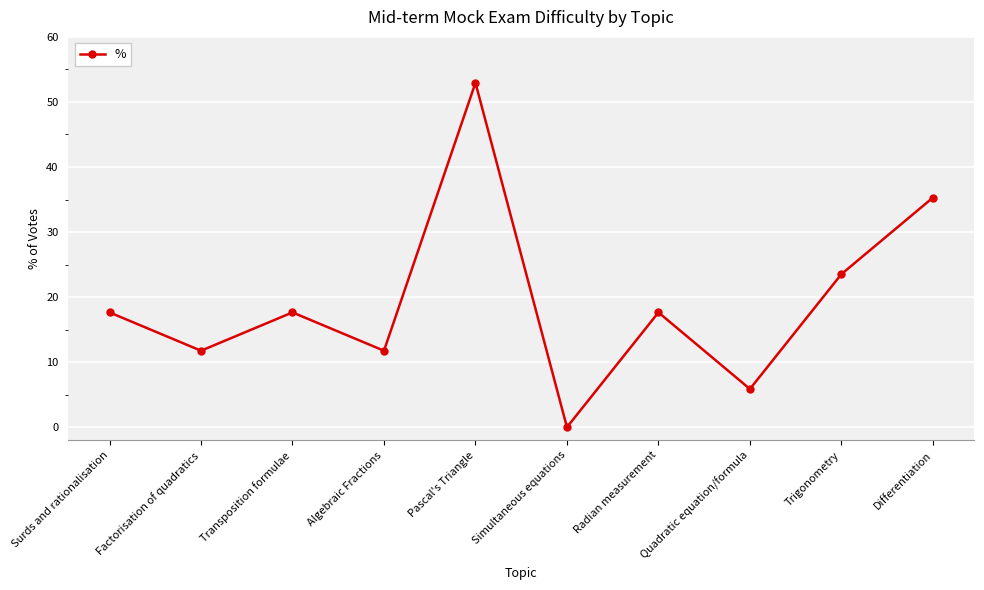

At which label is the value closest to 26?

Trigonometry